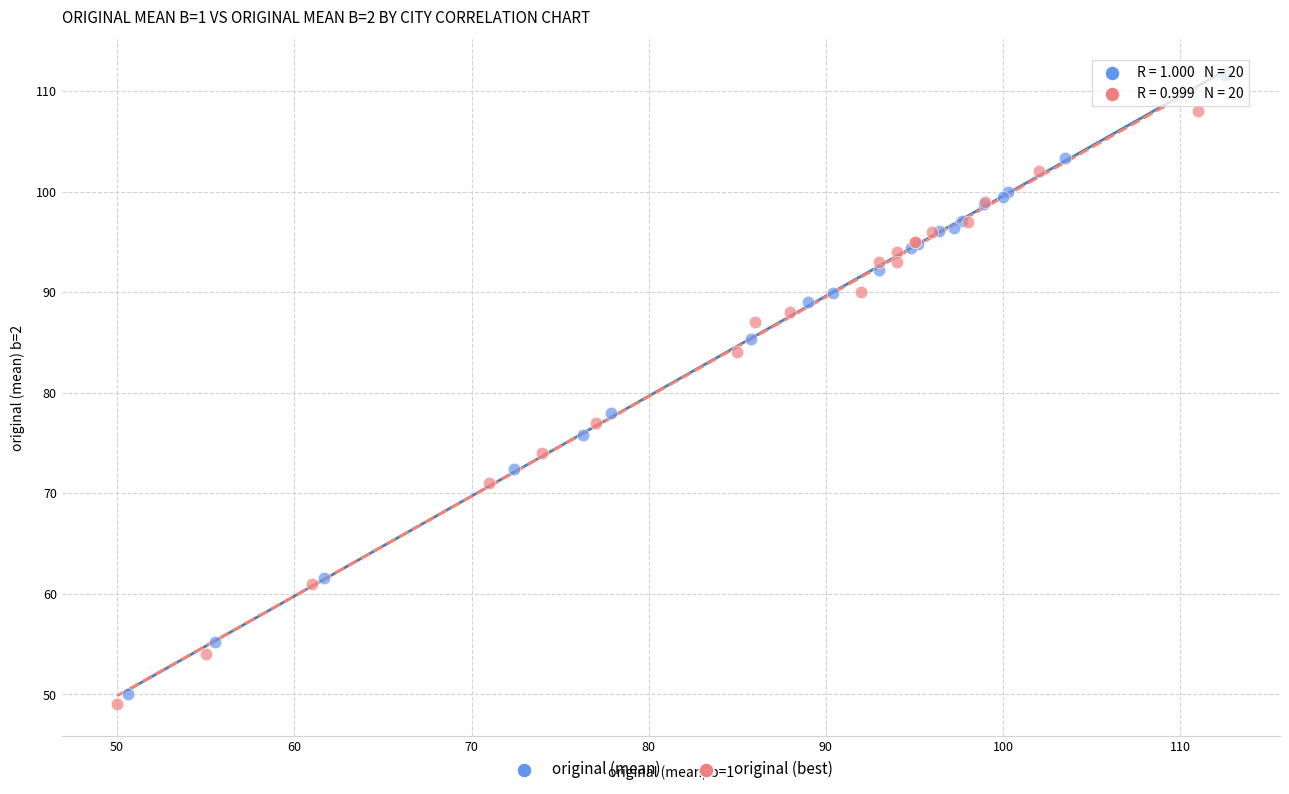

Which series contains the highest Y value?

original (mean)